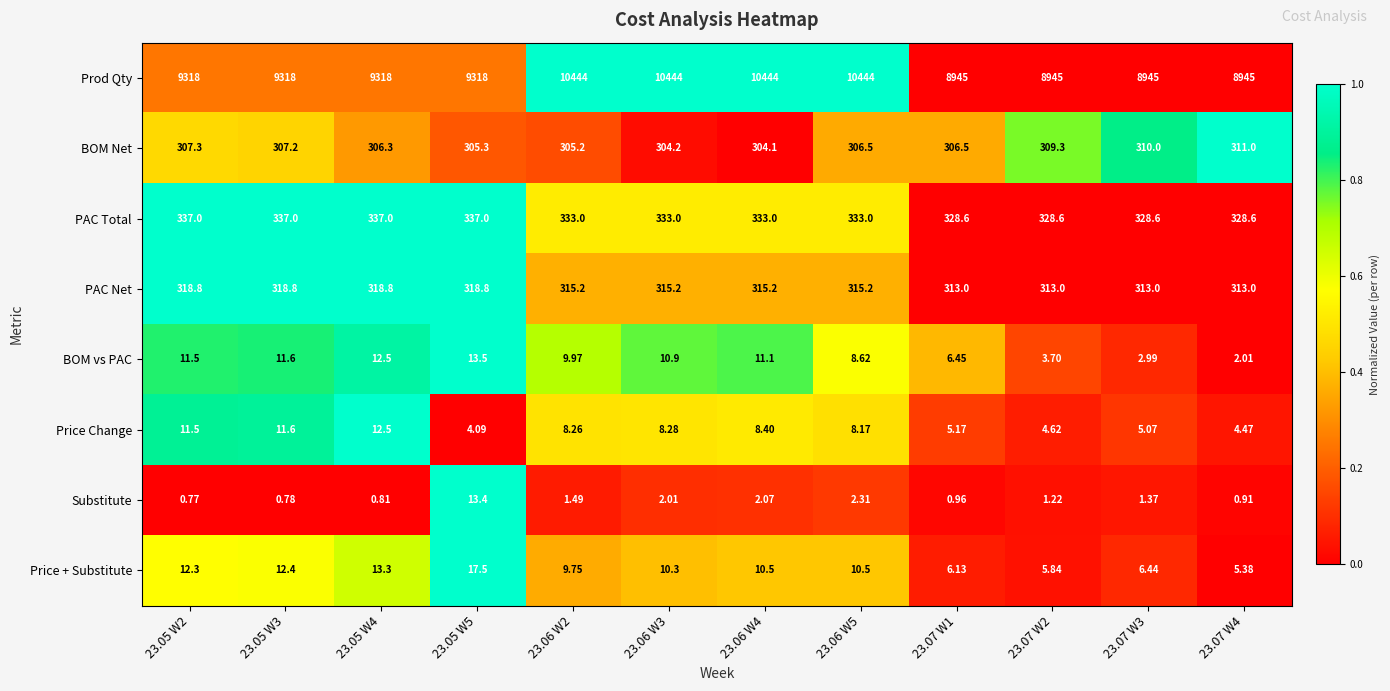

Which series has the largest total across all categories?

Prod Qty